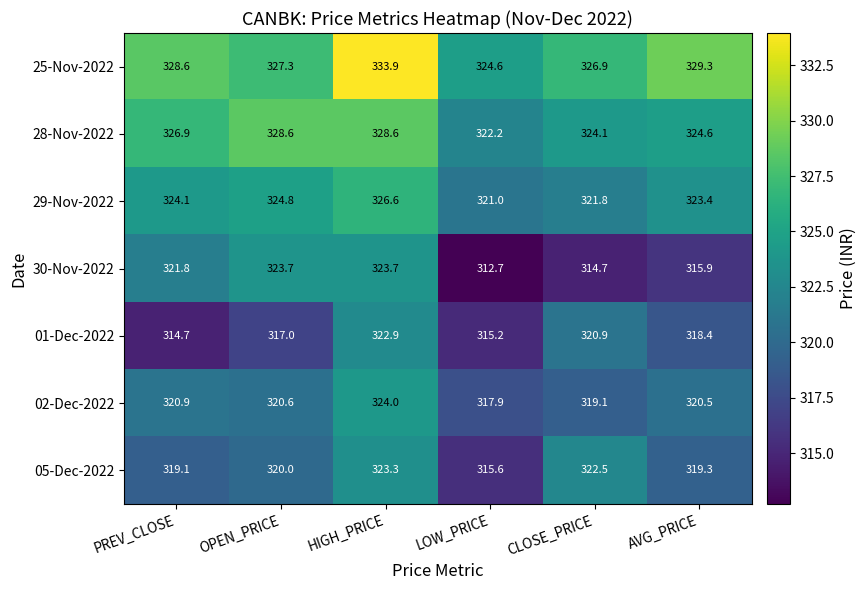

Is it true that 02-Dec-2022 equals 453.1 at PREV_CLOSE?

False